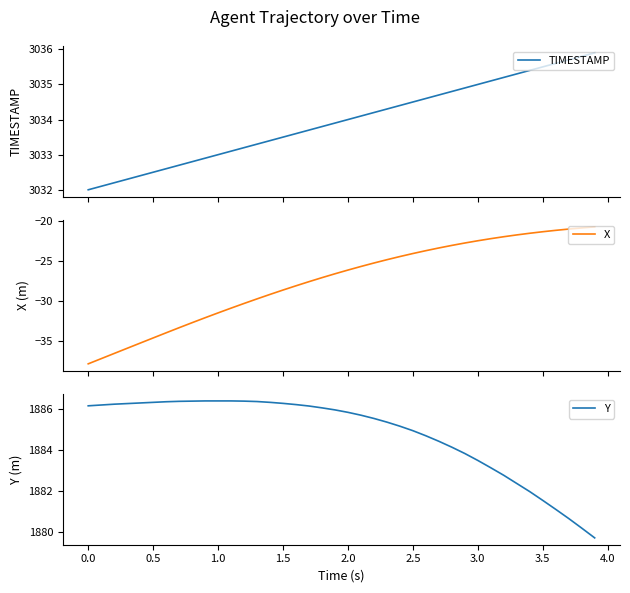

What is the maximum value for Y?

1886.4